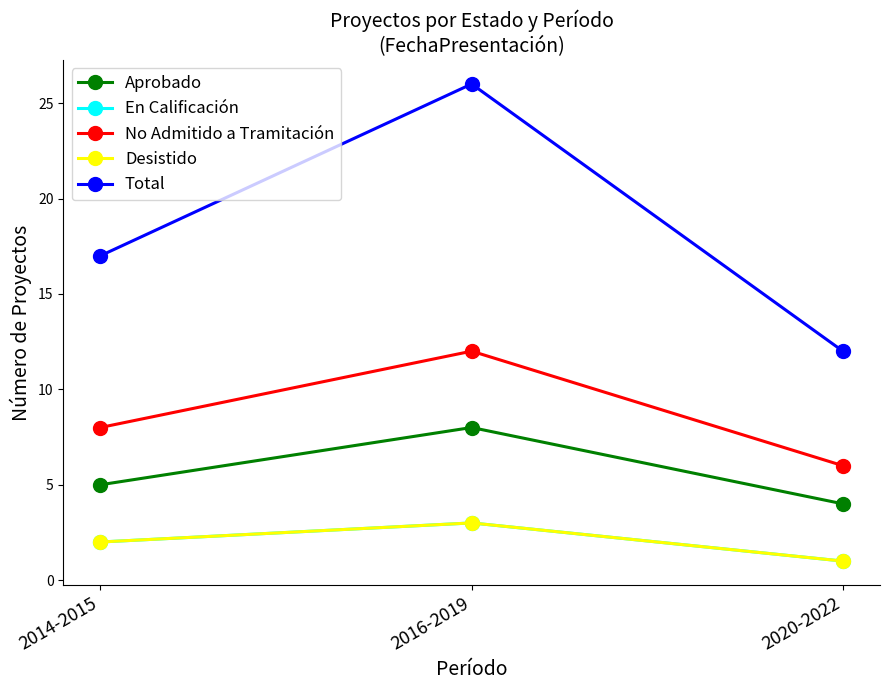

What is the difference between the Desistido values at 2014-2015 and 2016-2019?

1